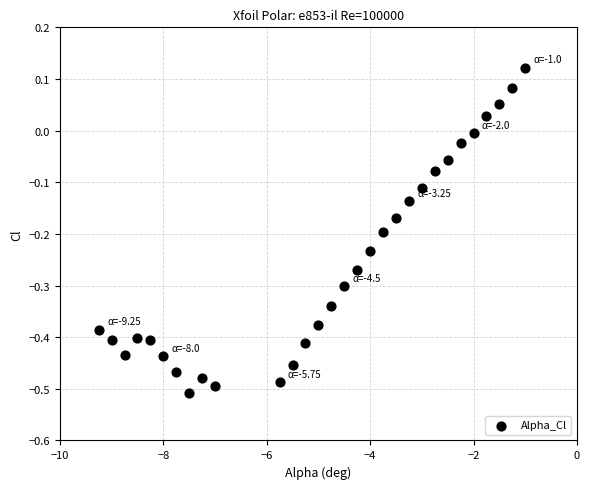

What is the range of Y values (max minus min)?

0.6